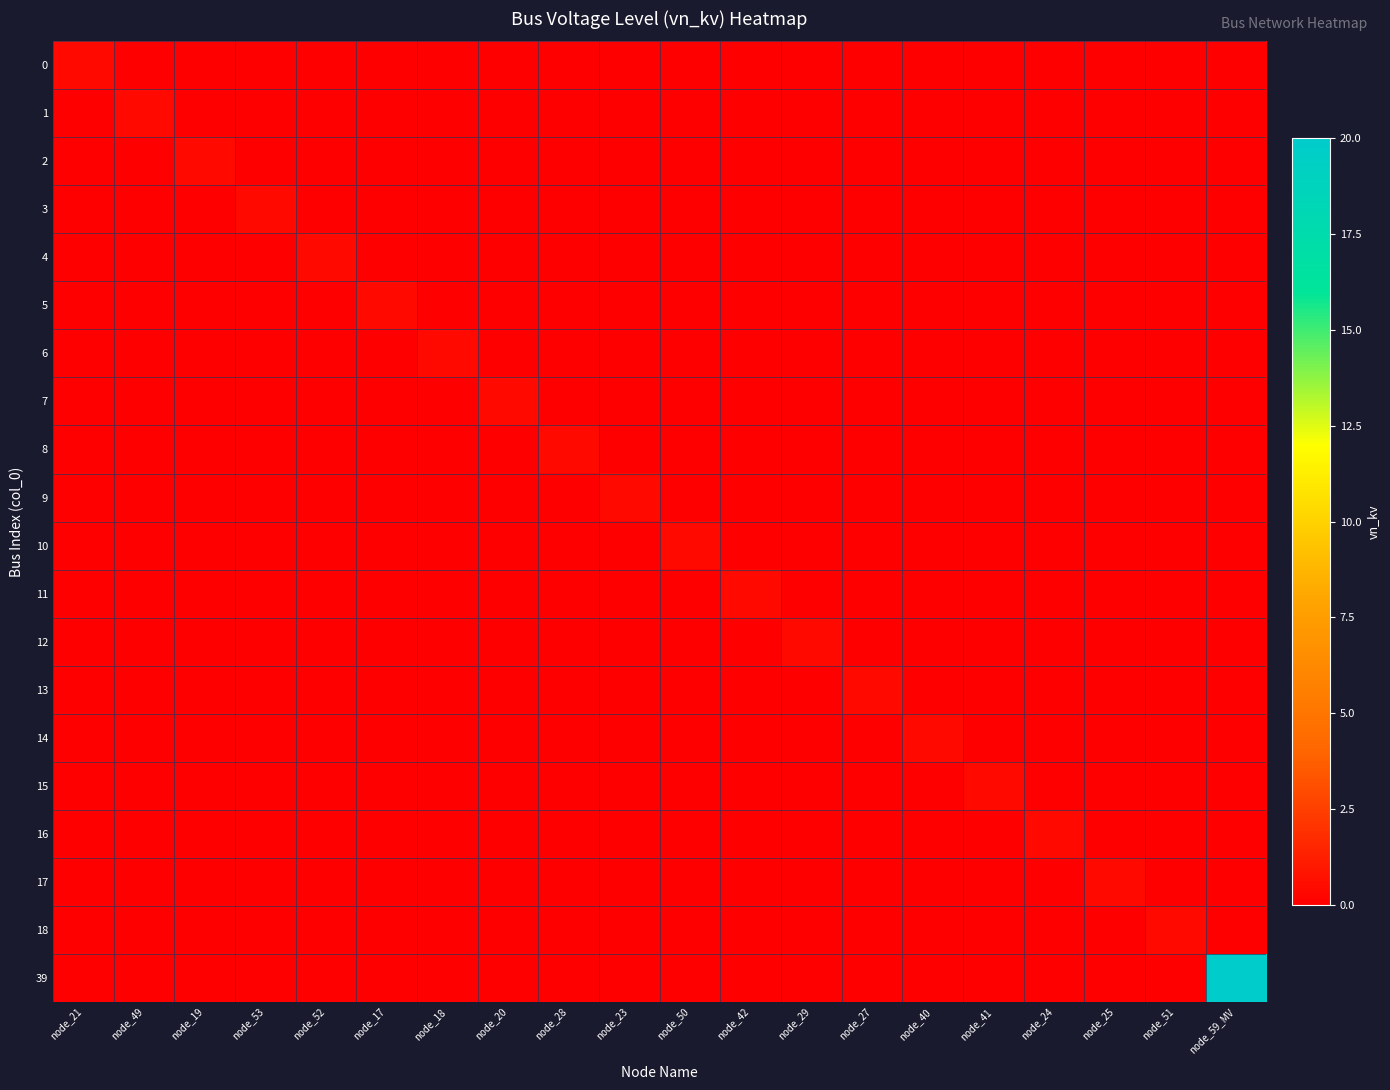

What is the spread (max minus min) of values at node_24?

0.4